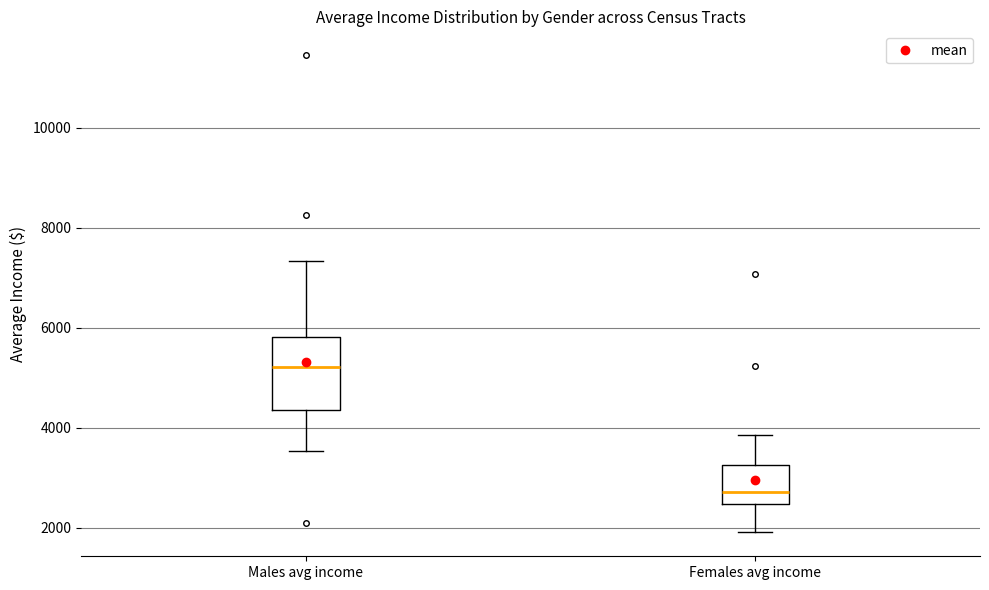

Where is the upper edge of the box for Males avg income on the y-axis? The values are not printed on the chart, so give them approximately, as read against the axis.

5800